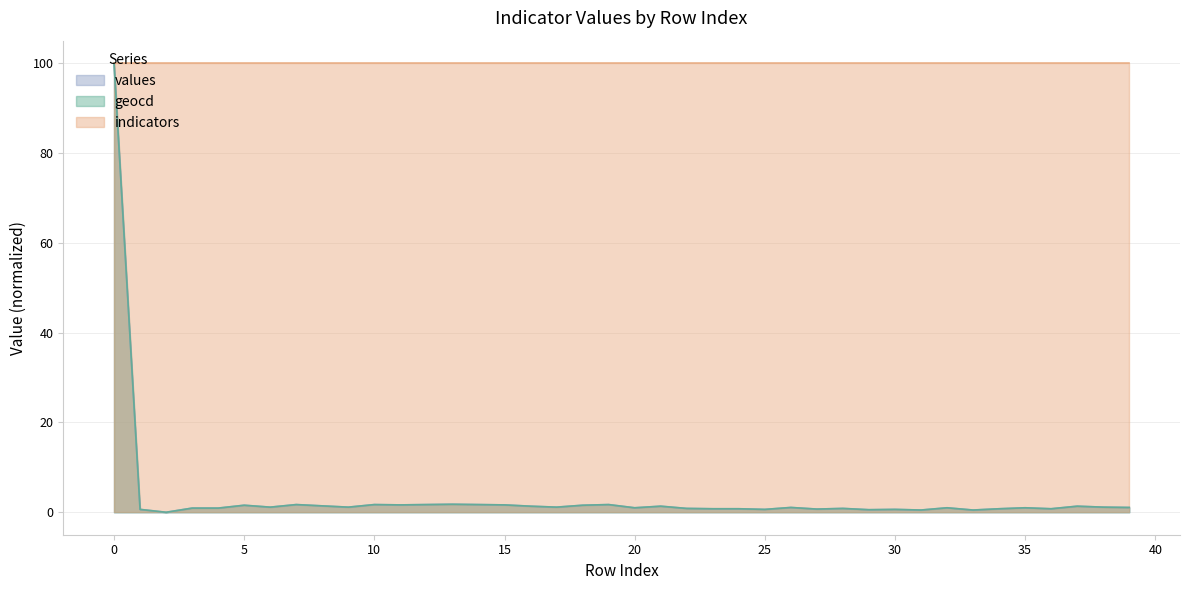

At which category does geocd reach its first local valley?

2